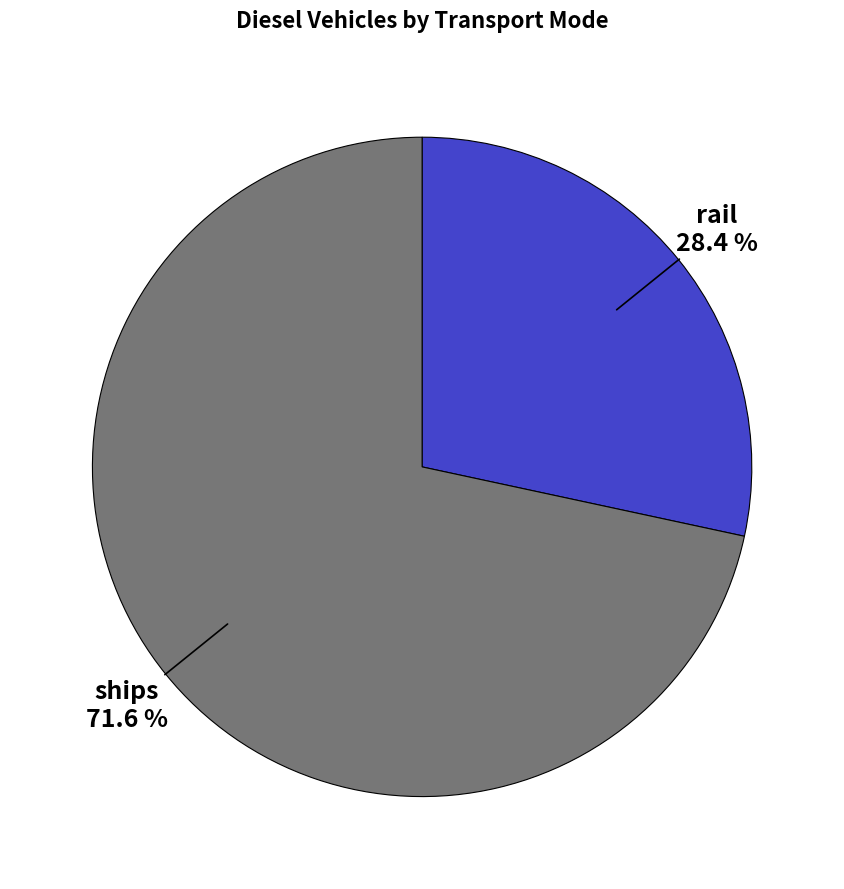

Which slice is the largest?

ships